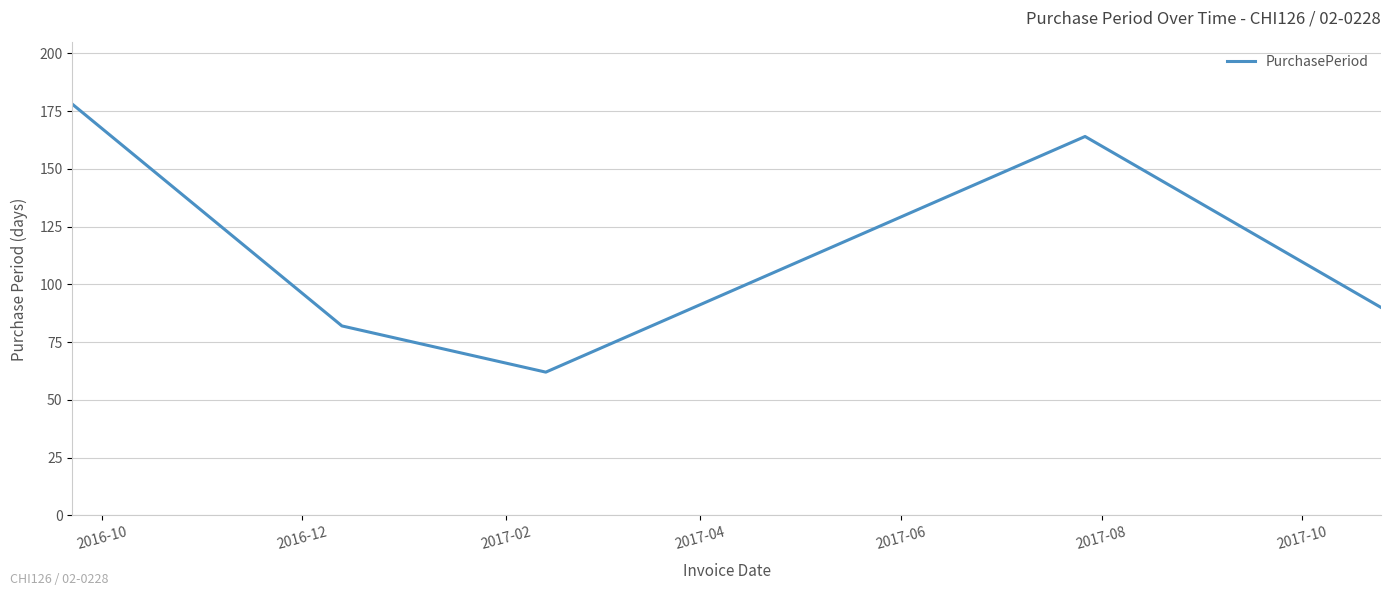

What is the sum of all values?

576